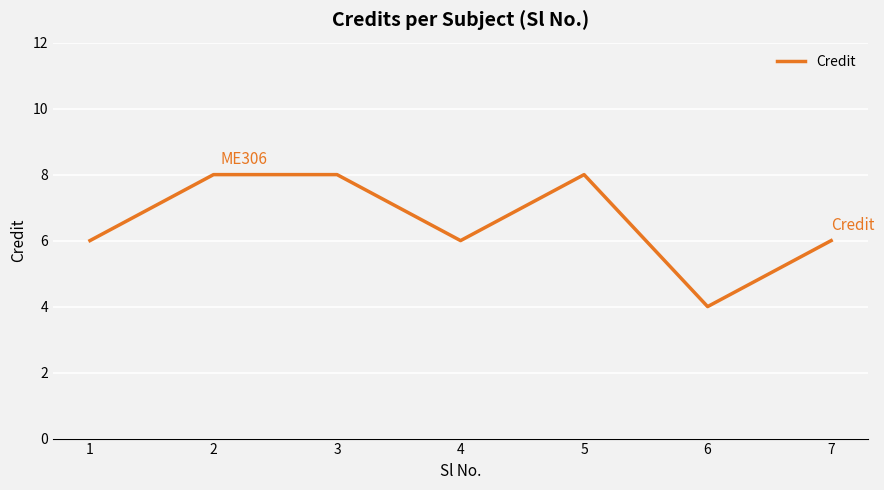

What is the change in value from 4 to 6?

-2